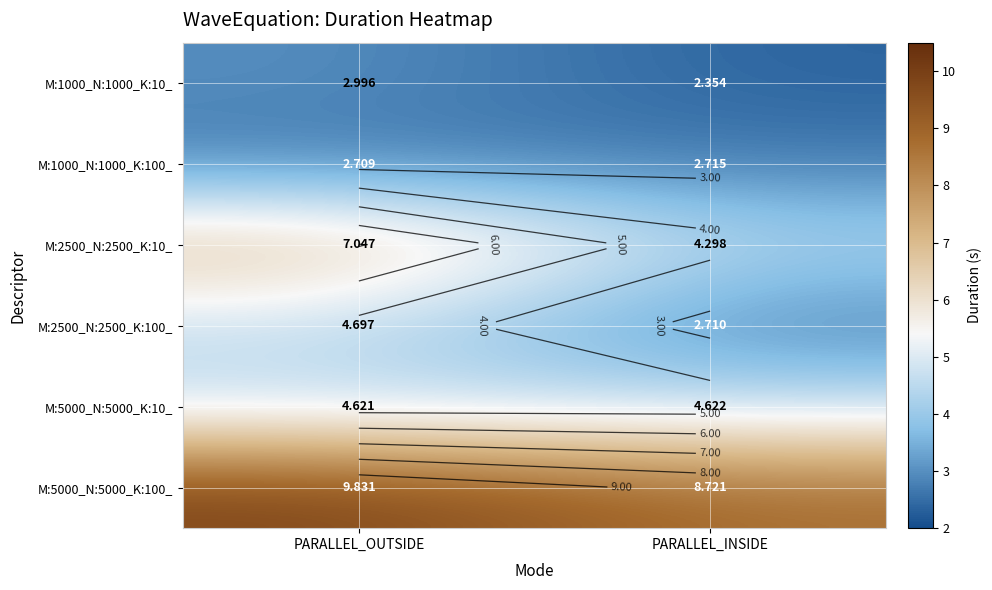

Which series has the widest spread of values?

M:2500_N:2500_K:10_